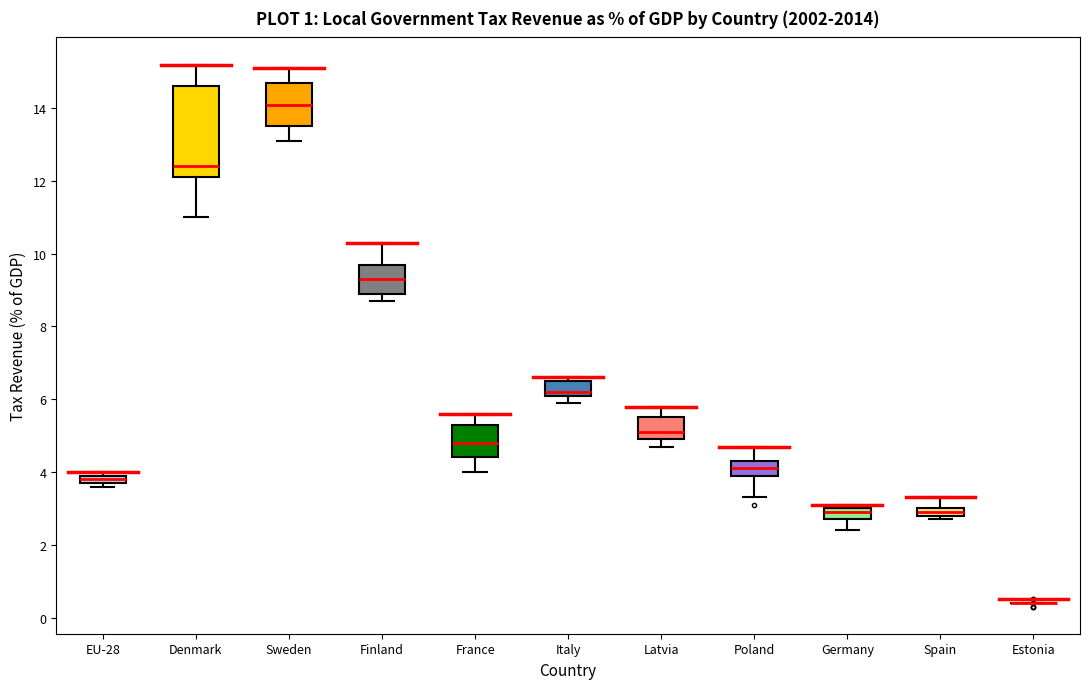

Where is the upper edge of the box for Italy on the y-axis? The values are not printed on the chart, so give them approximately, as read against the axis.

6.6